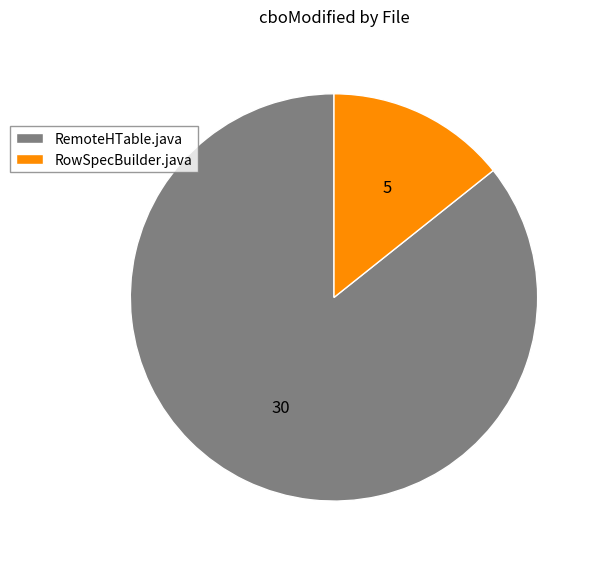

How many segments does this pie chart have?

2